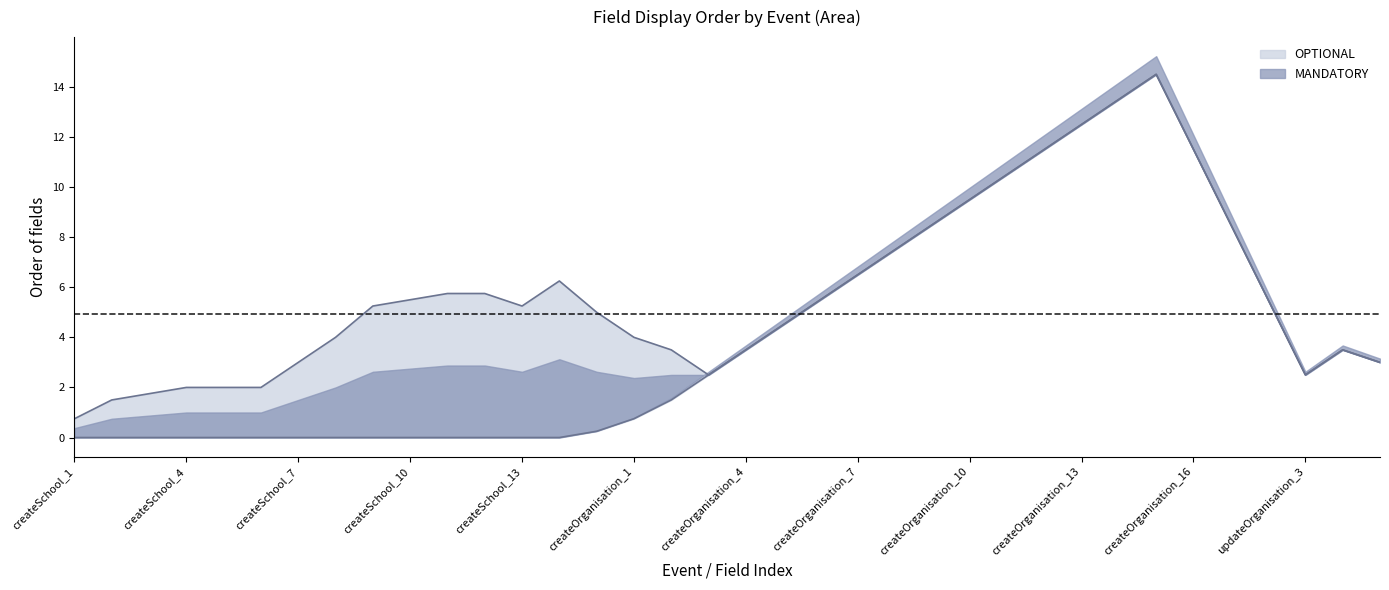

True or false: OPTIONAL and MANDATORY intersect in this chart.

False